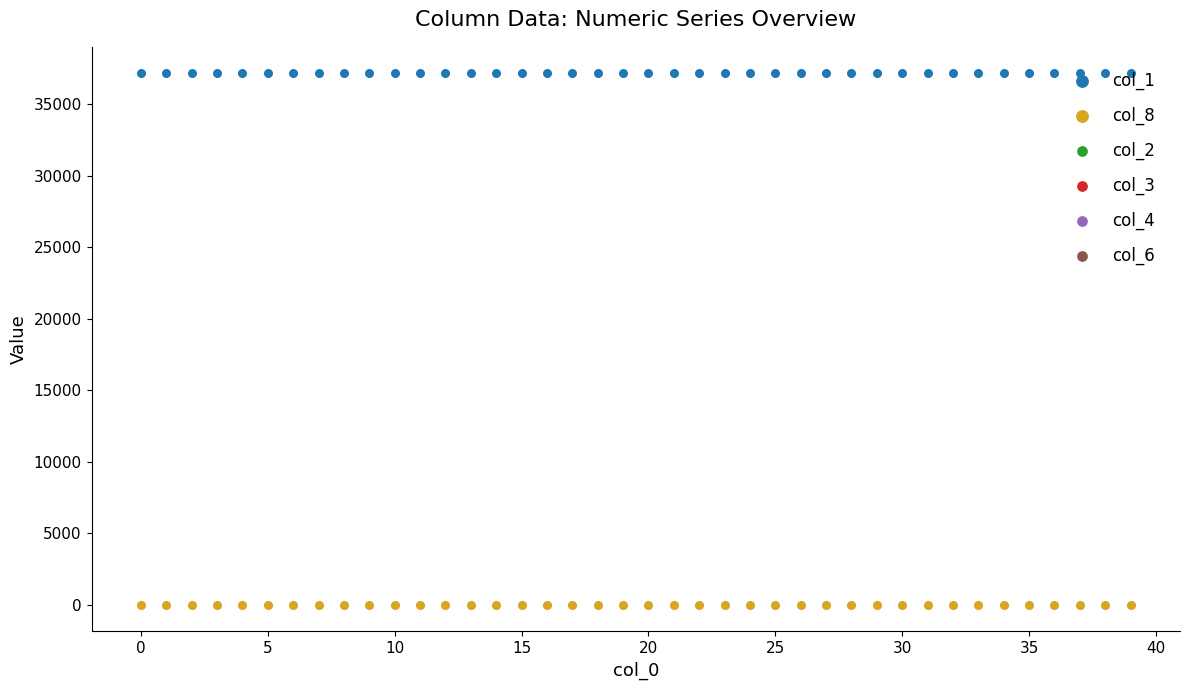

Which series has the largest total across all categories?

col_1